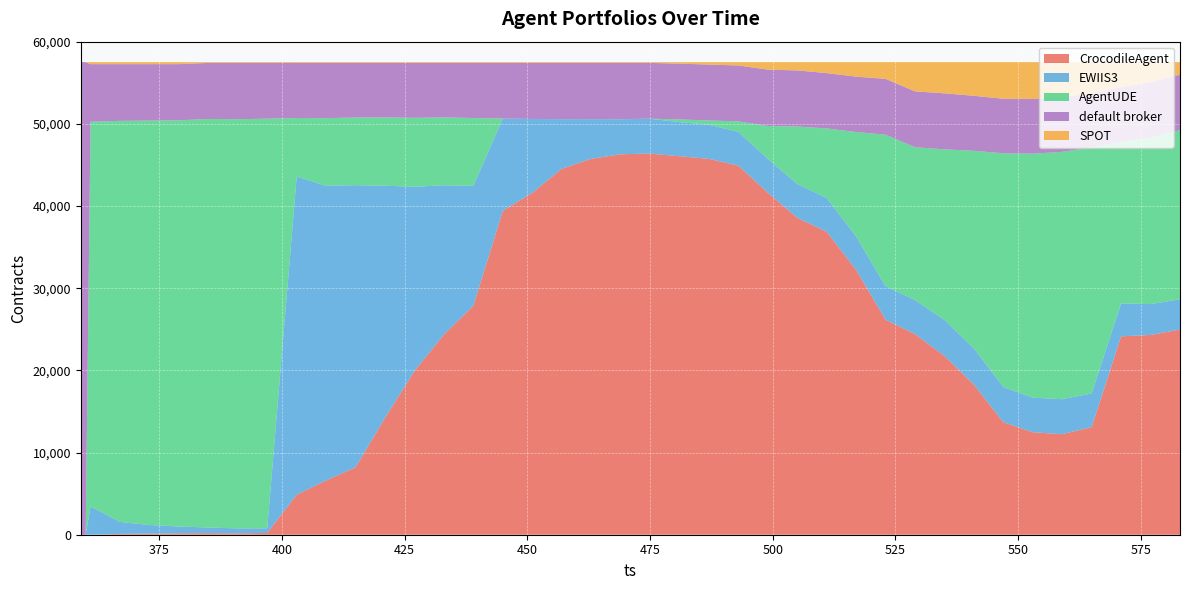

Reading left to right, what are all the values shown in this chart?

CrocodileAgent: 0	0	0	106	138	169	191	158	223	4865	6608	8209	14209	19922	24357	27865	39404	41596	44524	45744	46298	46380	46062	45739	44913	41625	38568	36868	32223	26165	24415	21752	18269	13693	12472	12233	13104	24142	24312	24960
EWIIS3: 0	0	3453	1454	1043	830	686	615	555	38722	35849	34329	28264	22420	18169	14588	11232	8993	6043	4826	4262	4234	4153	4153	4119	4118	4113	4109	4079	4074	4139	4387	4399	4278	4206	4258	4092	4008	3755	3687
AgentUDE: 0	0	46799	48800	49213	49426	49717	49788	49849	7124	8232	8233	8309	8390	8254	8253	7	7	8	9	11	11	324	510	1270	3994	6994	8465	12702	18437	18598	20757	24050	28446	29694	30101	29930	19676	20272	20586
default broker: 57509	57509	7011	6904	6870	6839	6821	6854	6788	6704	6727	6645	6634	6684	6636	6710	6773	6820	6841	6837	6845	6791	6786	6812	6801	6863	6828	6735	6741	6799	6800	6817	6696	6637	6661	6670	6587	6639	6726	6750
SPOT: 0	0	246	245	245	245	94	94	94	94	93	93	93	93	93	93	93	93	93	93	93	93	184	295	406	909	1006	1332	1764	2034	3557	3796	4095	4455	4476	4247	3796	3044	2444	1526